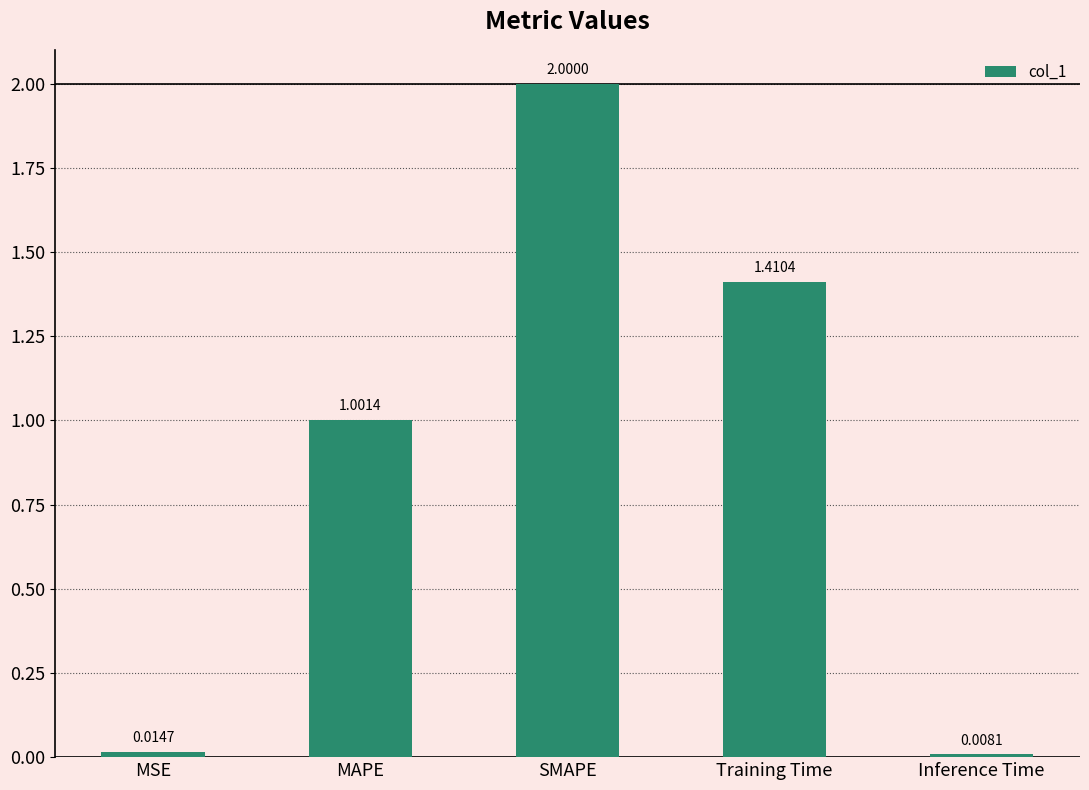

Which category has the lowest value across all series?

Inference Time